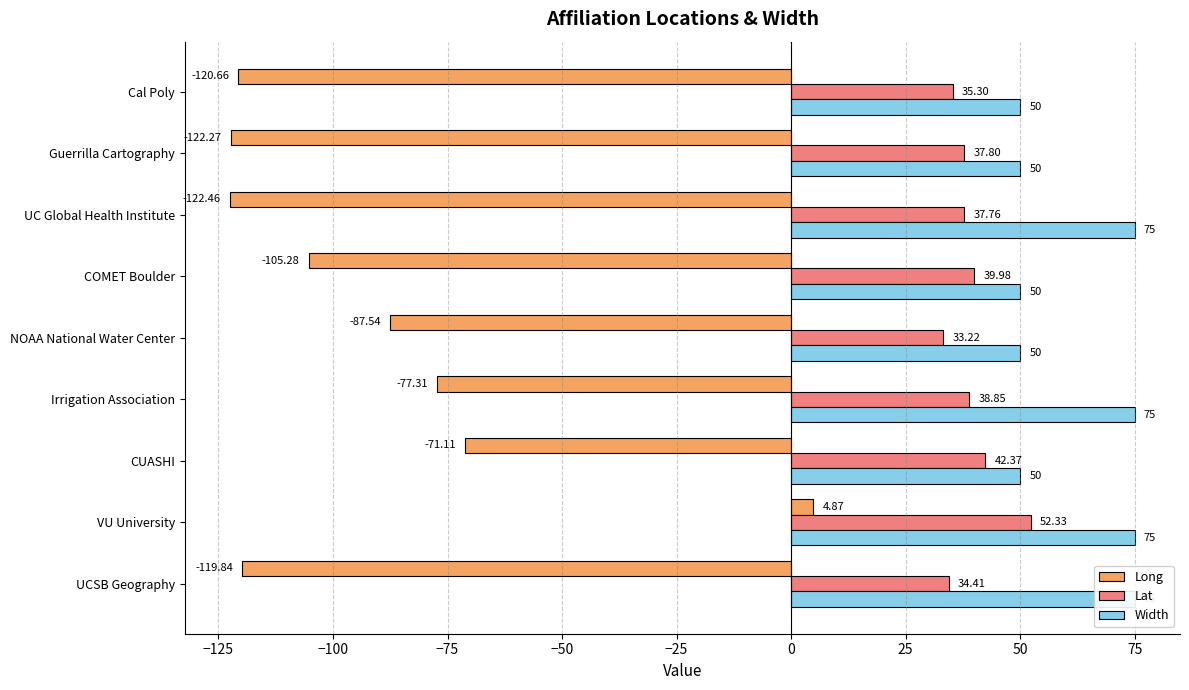

True or false: Width has a value of 50.0 at COMET Boulder.

True